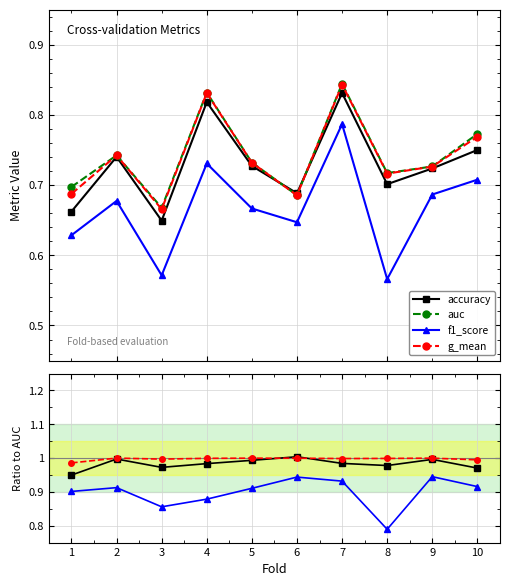

What is the difference between the auc values at 7 and 8?

0.1